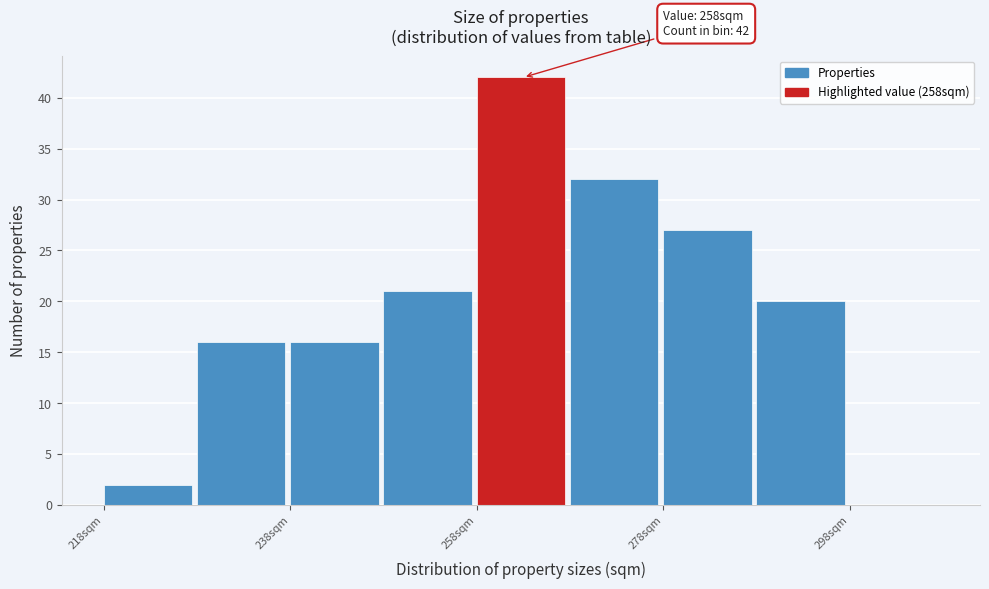

Which range on the x-axis has the tallest bar?

258 to 268